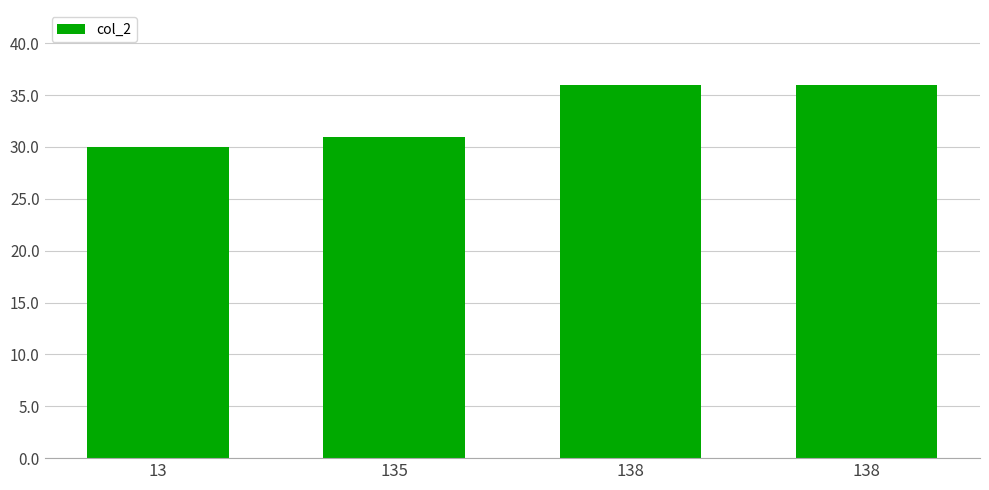

Count the number of categories in the chart.

4